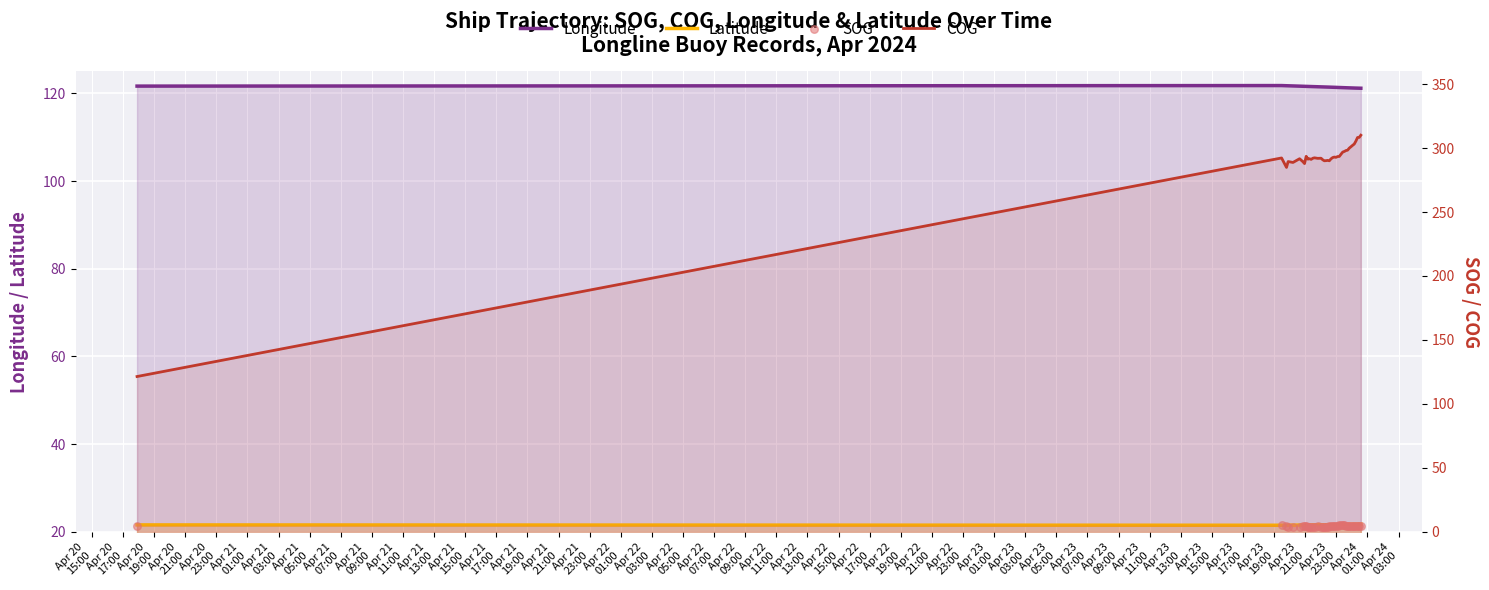

Which series has the largest total across all categories?

COG